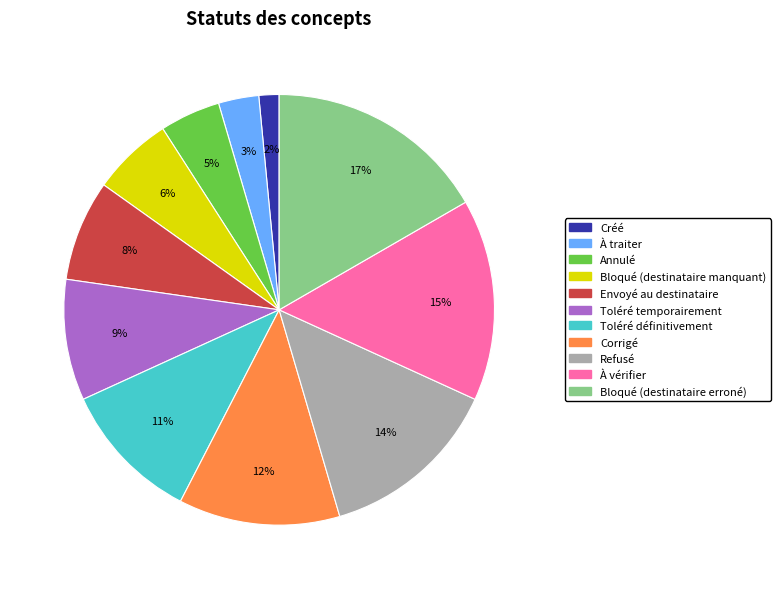

Does Bloqué (destinataire manquant) account for over 50% of the chart?

No